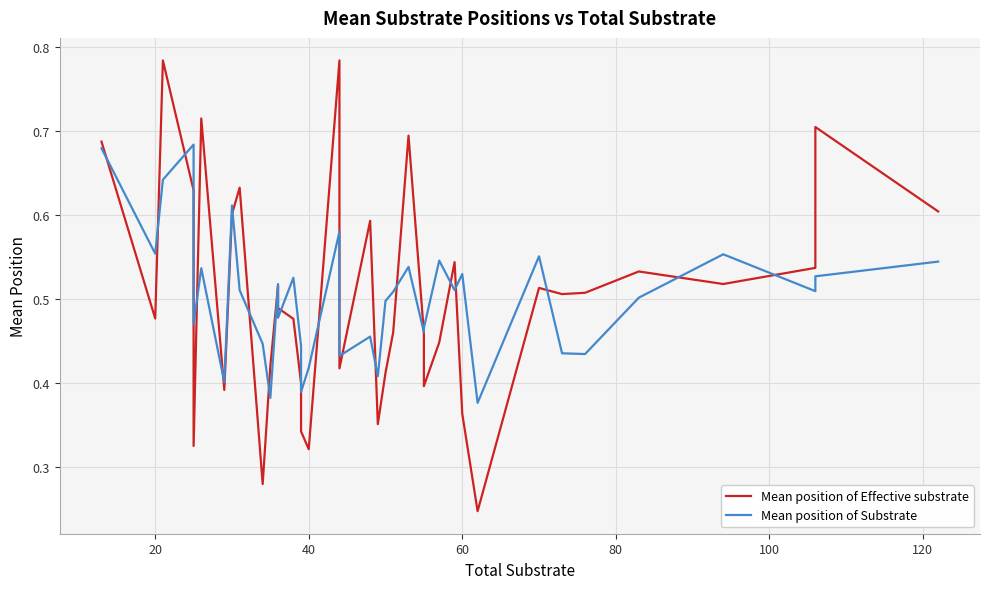

At which category does Mean position of Effective substrate reach its first local valley?

20